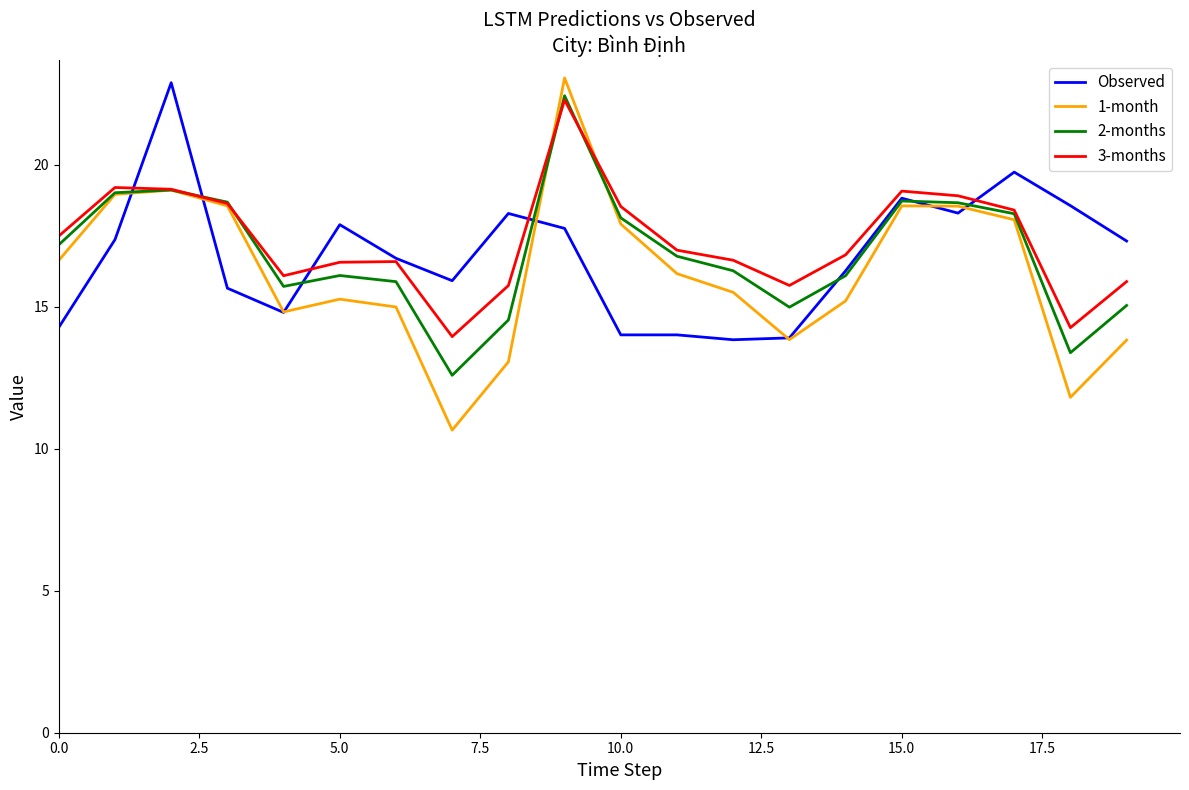

Which series has the widest spread of values?

1-month